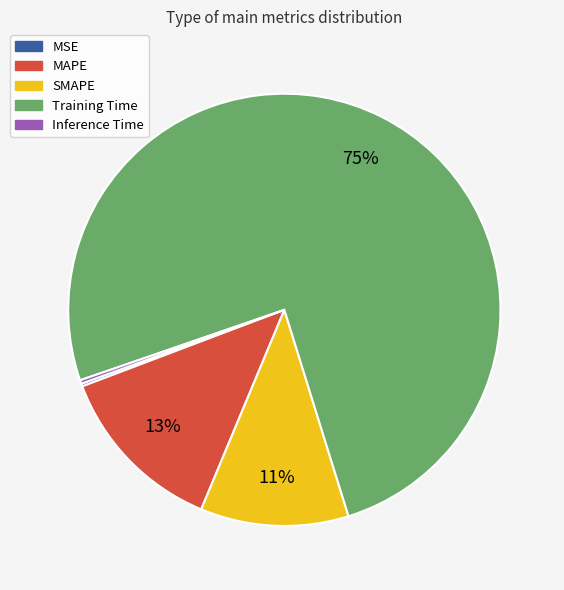

To the nearest percent, what percentage of the pie is SMAPE?

11%